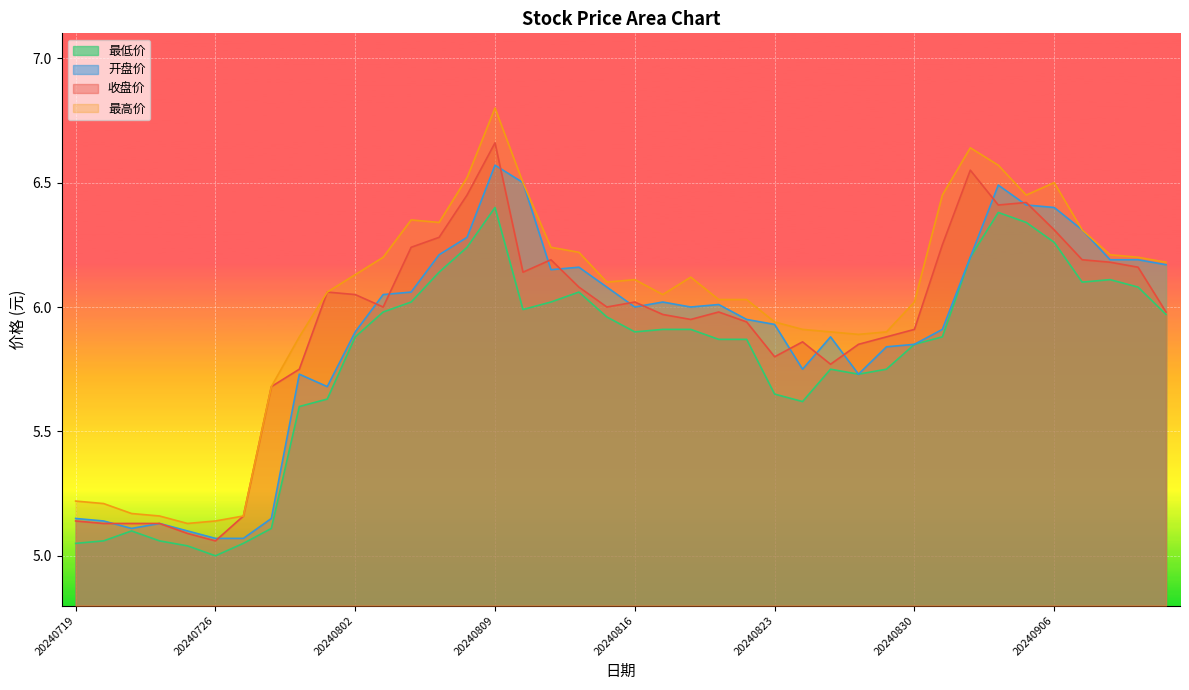

Which has a higher value, 20240827 or 20240909?

20240909